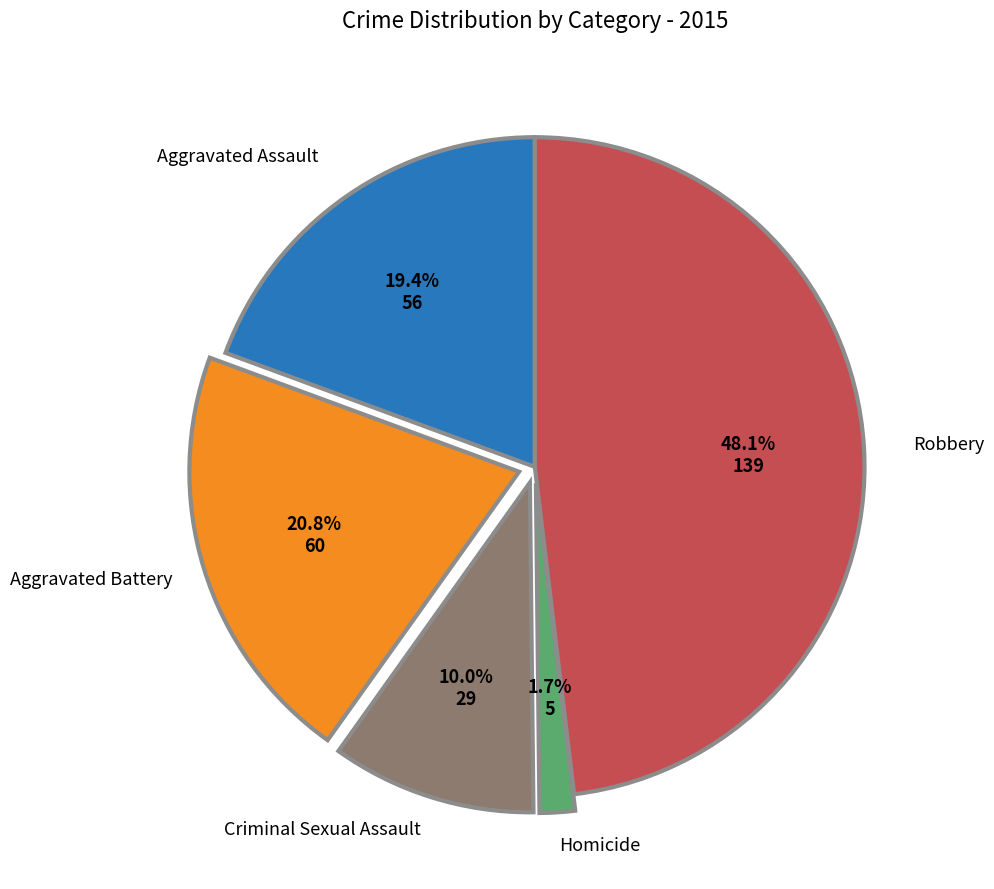

What percentage do Robbery and Criminal Sexual Assault together represent?

58.1%